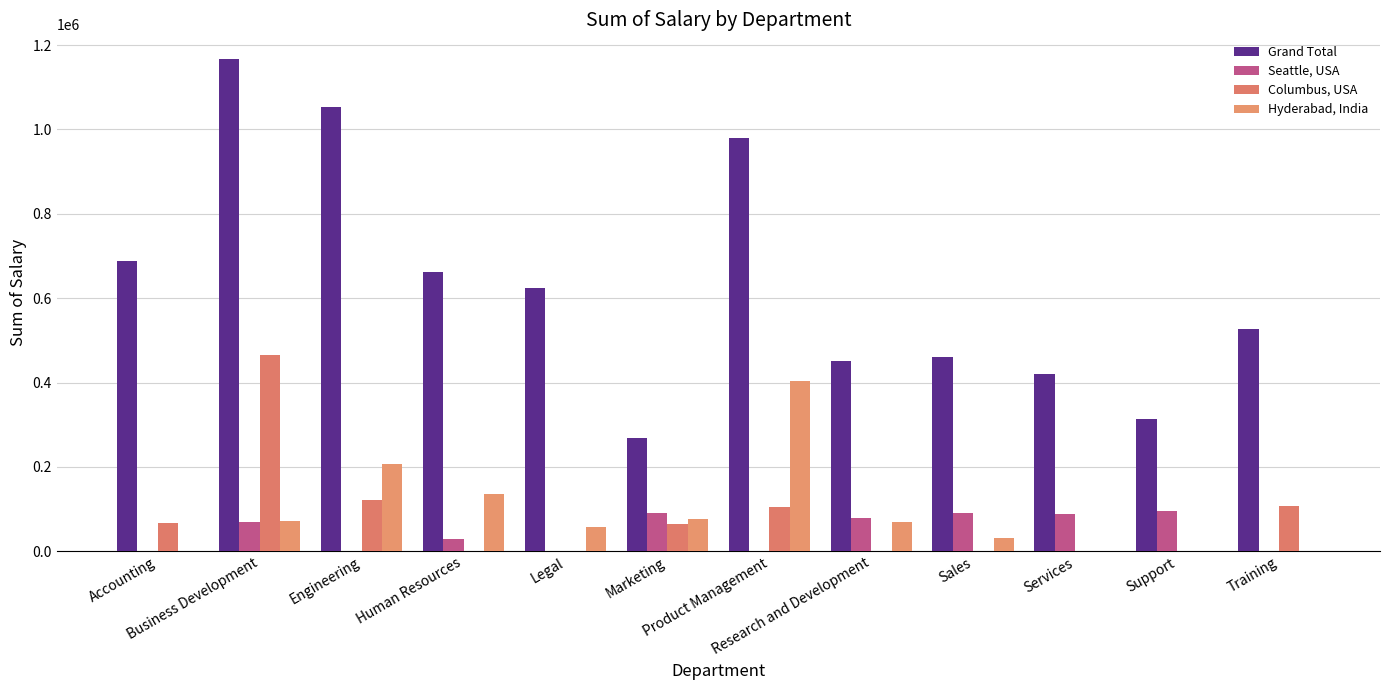

What is the sum of all Seattle, USA values?

541425.9